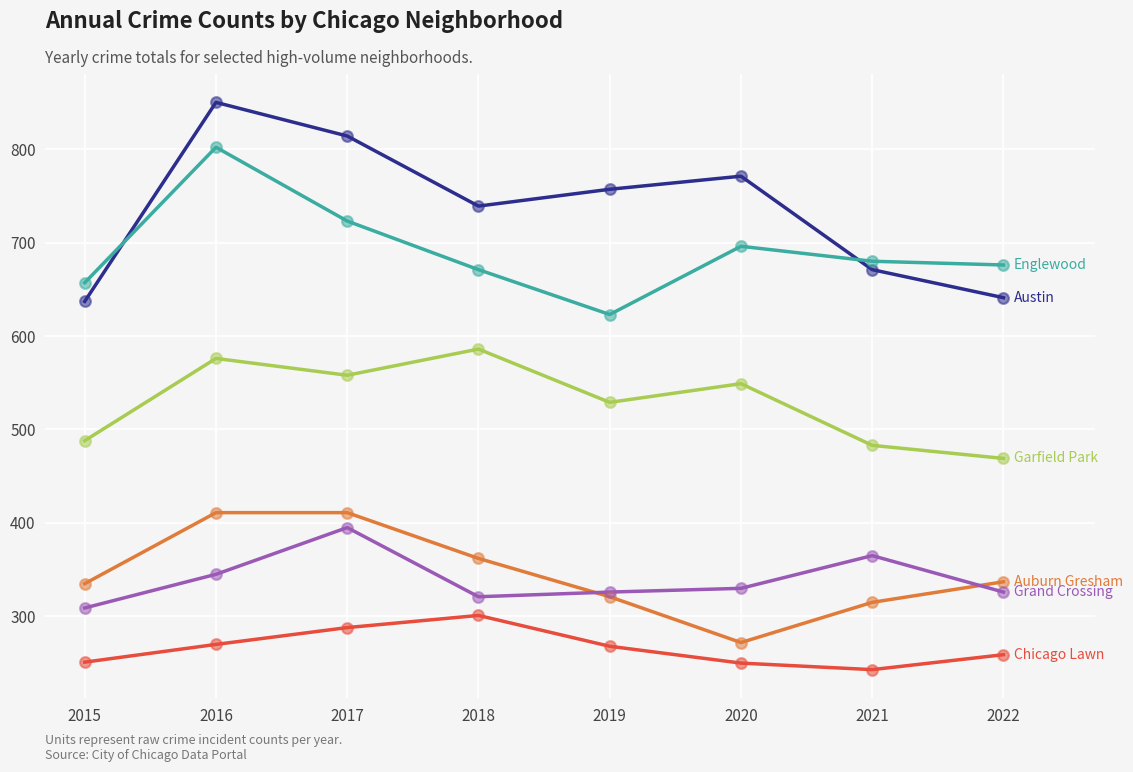

What is the total value across all series at 2022?

2708